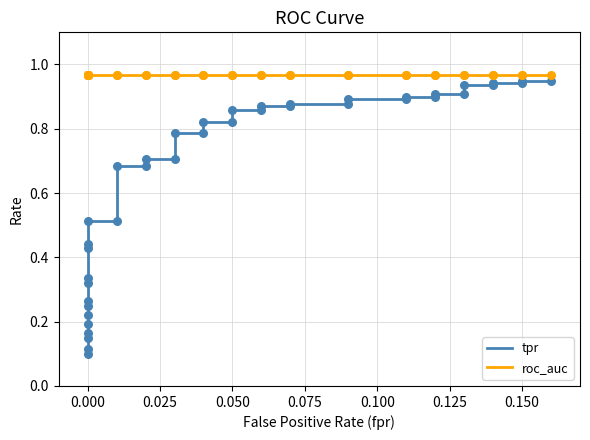

Which series contains the lowest Y value?

tpr